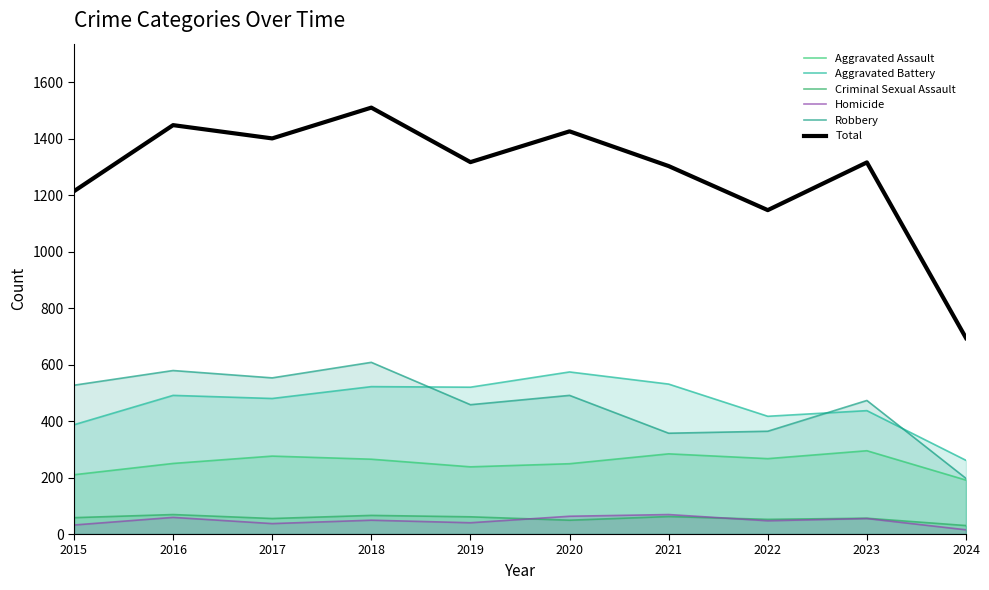

What is the average value of the Criminal Sexual Assault series?

56